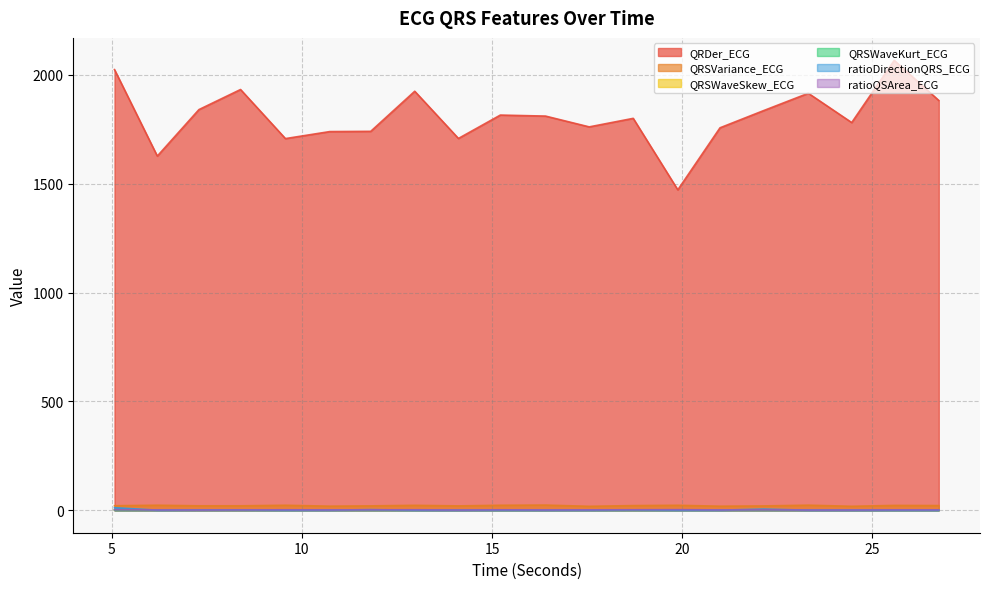

Reading left to right, extract all data points from this chart.

QRDer_ECG: 5.078125=2024.1	6.203125=1626.8	7.296875=1840.4	8.390625=1932.6	9.5703125=1707.2	10.734375=1739.4	11.8125=1740.5	12.96875=1924.6	14.1171875=1707.8	15.21875=1815.2	16.40625=1810.6	17.5546875=1761.0	18.7109375=1800.1	19.8828125=1471.8	20.9921875=1756.8	22.1328125=1835.4	23.3125=1915.4	24.453125=1780.8	25.5703125=2066.5	26.7421875=1882.3
QRSVariance_ECG: 5.078125=20.6	6.203125=23.0	7.296875=20.3	8.390625=20.3	9.5703125=22.8	10.734375=18.6	11.8125=20.0	12.96875=22.5	14.1171875=19.9	15.21875=22.8	16.40625=23.6	17.5546875=18.0	18.7109375=21.3	19.8828125=22.6	20.9921875=18.5	22.1328125=19.7	23.3125=23.2	24.453125=18.1	25.5703125=22.1	26.7421875=21.4
QRSWaveSkew_ECG: 5.078125=1.4	6.203125=1.4	7.296875=1.5	8.390625=1.4	9.5703125=1.4	10.734375=1.5	11.8125=1.4	12.96875=1.5	14.1171875=1.5	15.21875=1.4	16.40625=1.4	17.5546875=1.5	18.7109375=1.4	19.8828125=1.4	20.9921875=1.5	22.1328125=1.4	23.3125=1.4	24.453125=1.5	25.5703125=1.4	26.7421875=1.4
QRSWaveKurt_ECG: 5.078125=0.4	6.203125=0.6	7.296875=0.6	8.390625=0.5	9.5703125=0.6	10.734375=0.7	11.8125=0.5	12.96875=0.6	14.1171875=0.7	15.21875=0.4	16.40625=0.5	17.5546875=0.7	18.7109375=0.5	19.8828125=0.5	20.9921875=0.7	22.1328125=0.5	23.3125=0.5	24.453125=0.7	25.5703125=0.4	26.7421875=0.5
ratioDirectionQRS_ECG: 5.078125=11.6	6.203125=0.4	7.296875=1.6	8.390625=1.8	9.5703125=0.3	10.734375=0.5	11.8125=2.8	12.96875=0.3	14.1171875=0.1	15.21875=0.6	16.40625=0.3	17.5546875=0.5	18.7109375=1.7	19.8828125=0.4	20.9921875=0.3	22.1328125=5.2	23.3125=0.3	24.453125=0.2	25.5703125=0.3	26.7421875=0.3
ratioQSArea_ECG: 5.078125=2.1	6.203125=1.5	7.296875=1.0	8.390625=1.4	9.5703125=1.9	10.734375=1.5	11.8125=1.7	12.96875=2.1	14.1171875=1.2	15.21875=1.9	16.40625=1.5	17.5546875=1.8	18.7109375=2.0	19.8828125=2.5	20.9921875=1.5	22.1328125=1.5	23.3125=1.2	24.453125=1.2	25.5703125=1.7	26.7421875=1.7